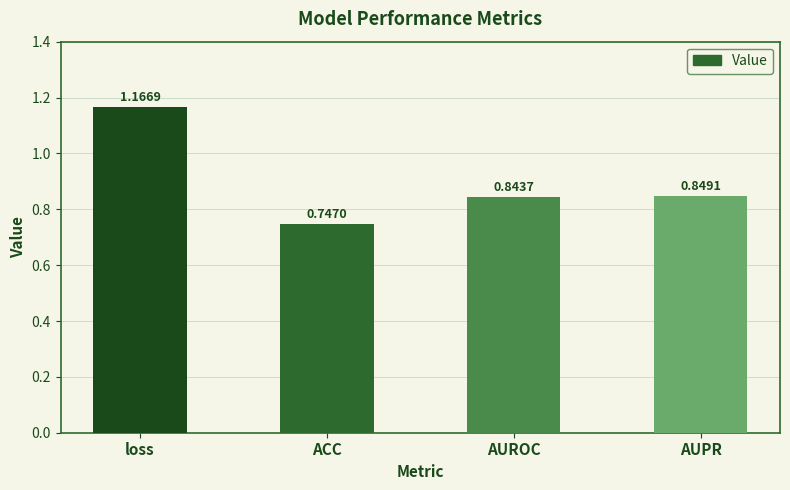

How many bars are there in total?

4